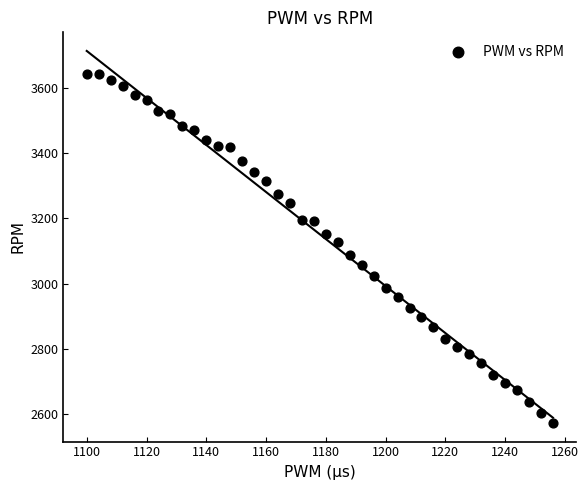

What is the range of X values (max minus min)?

156.0